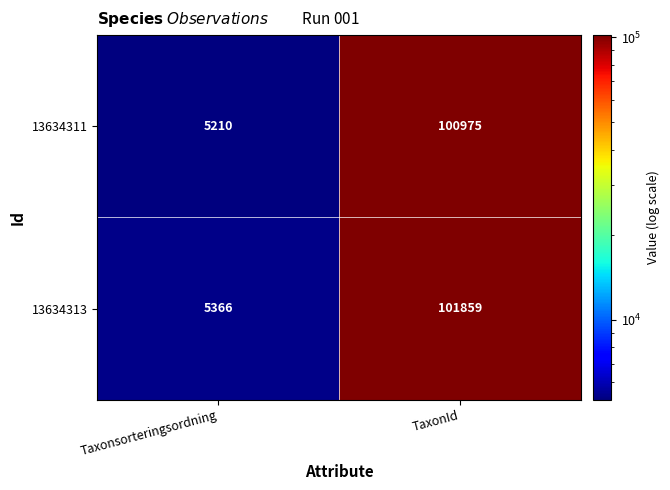

What is the spread (max minus min) of values at Taxonsorteringsordning?

156